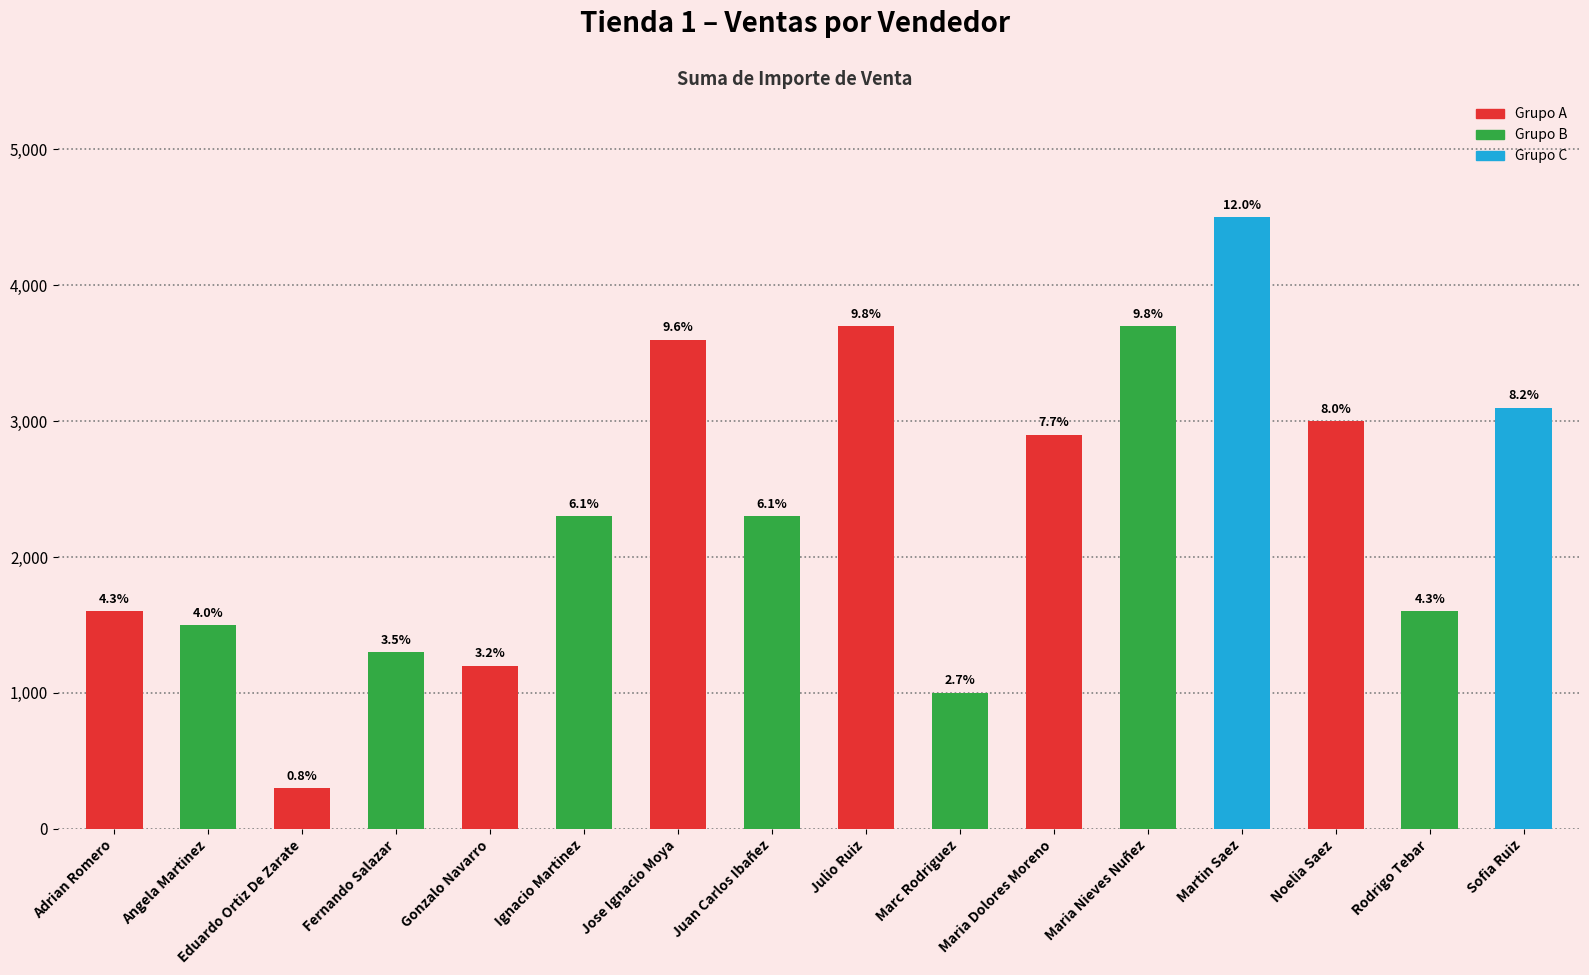

Rank the categories by value from lowest to highest.

Eduardo Ortiz De Zarate, Marc Rodriguez, Gonzalo Navarro, Fernando Salazar, Angela Martinez, Adrian Romero, Rodrigo Tebar, Ignacio Martinez, Juan Carlos Ibañez, Maria Dolores Moreno, Noelia Saez, Sofia Ruiz, Jose Ignacio Moya, Julio Ruiz, Maria Nieves Nuñez, Martin Saez